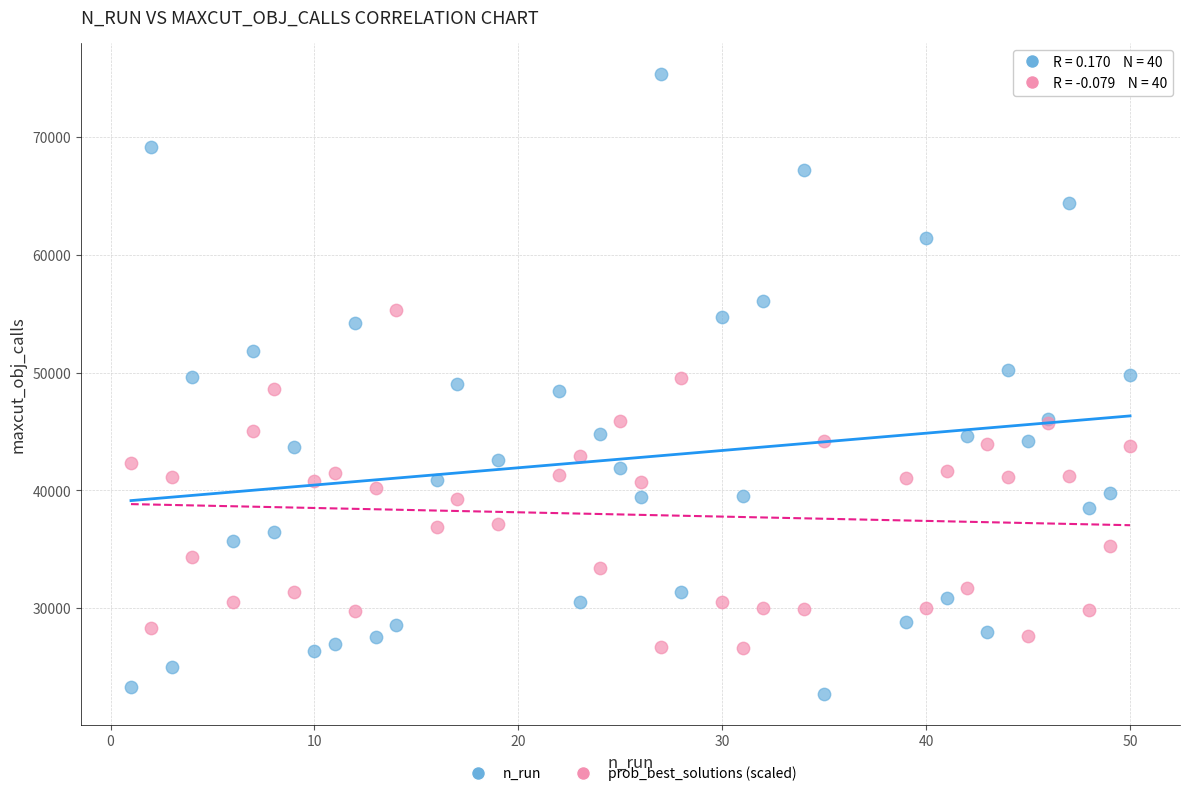

Which series contains the highest Y value?

n_run